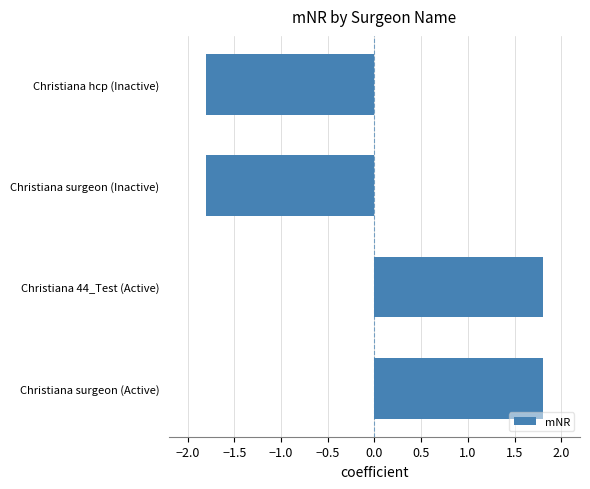

The value at Christiana surgeon (Inactive) is -1.1. True or false?

False